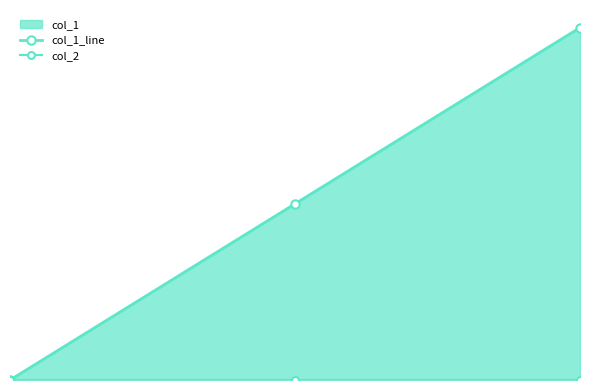

The col_1_line series shows 0 at 0. True or false?

True